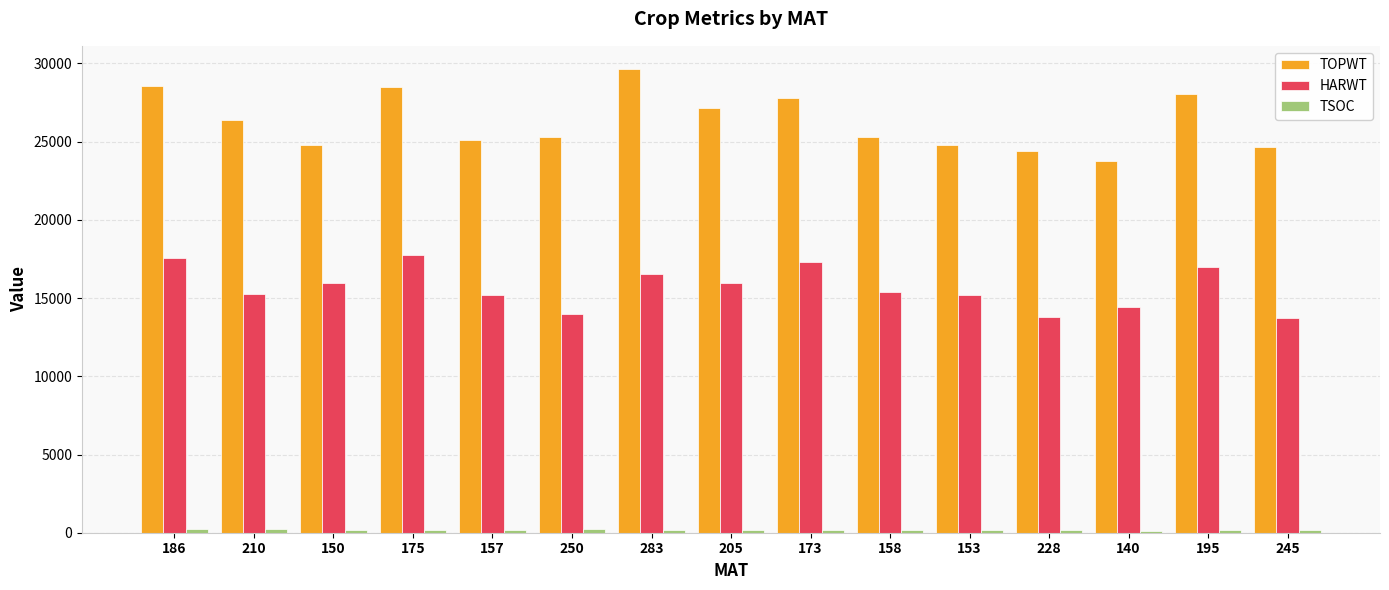

What is the sum of all HARWT values?

235005